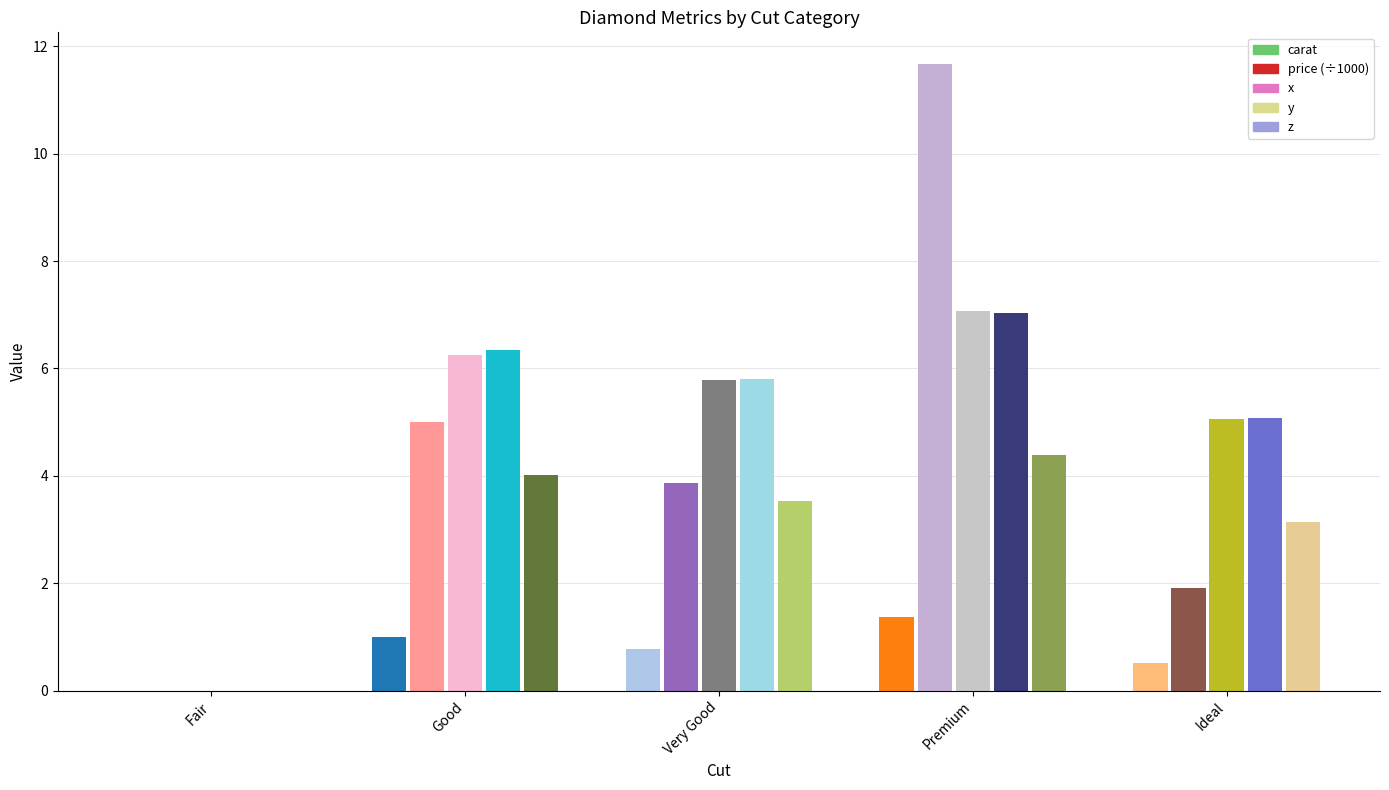

Count the carat values in the range 0 to 1.

4